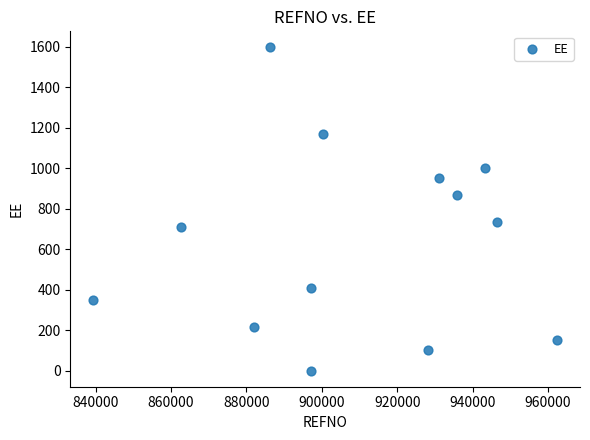

What is the range of Y values (max minus min)?

1596.8